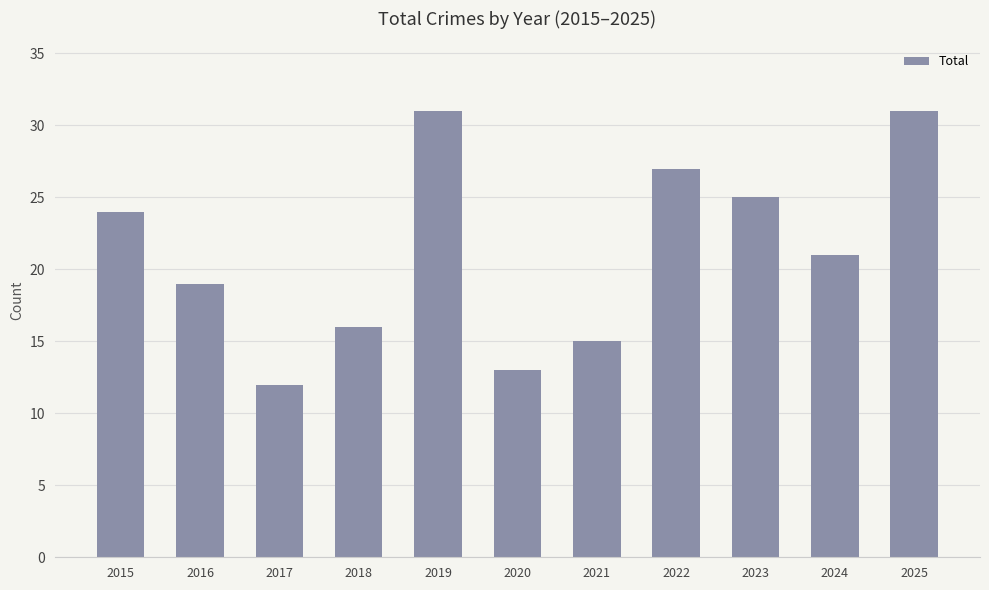

True or false: the data shows 53 at 2025.

False